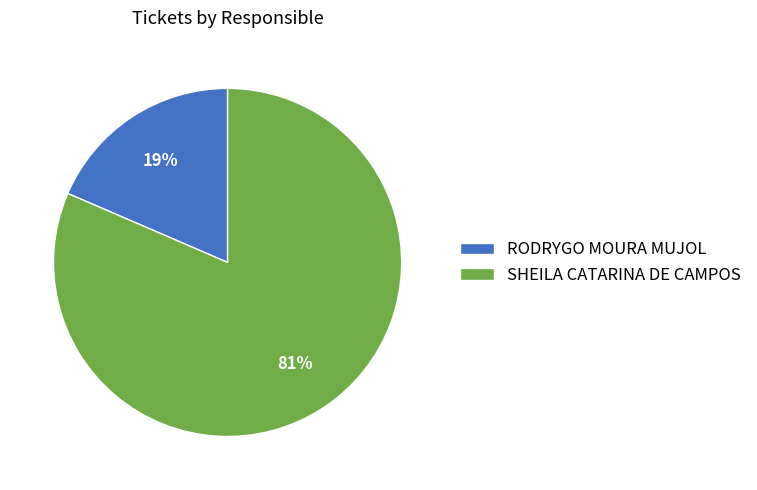

What percentage is the SHEILA CATARINA DE CAMPOS slice, to the nearest percent?

81%